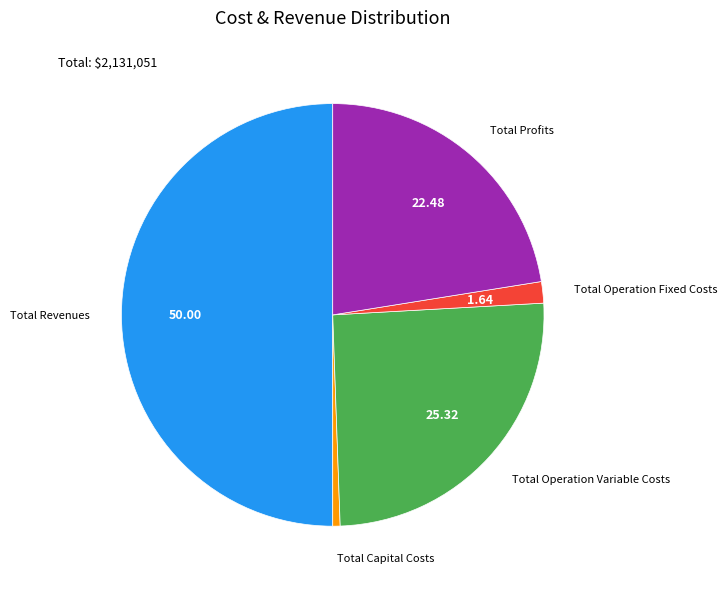

How many segments does this pie chart have?

5